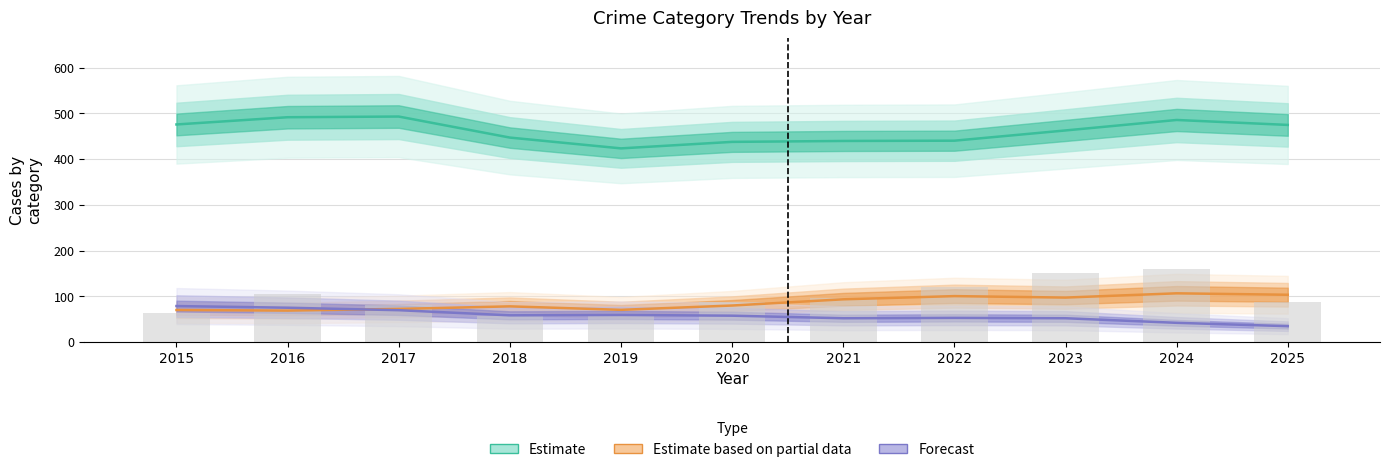

Does the chart contain stacked bars?

No